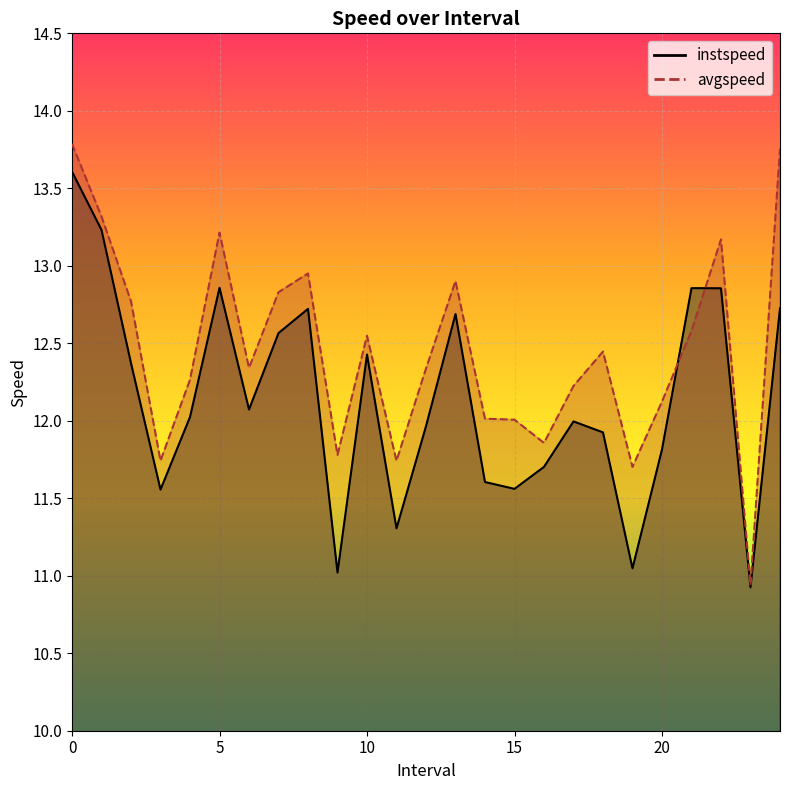

Where is the first local maximum for instspeed?

5.0